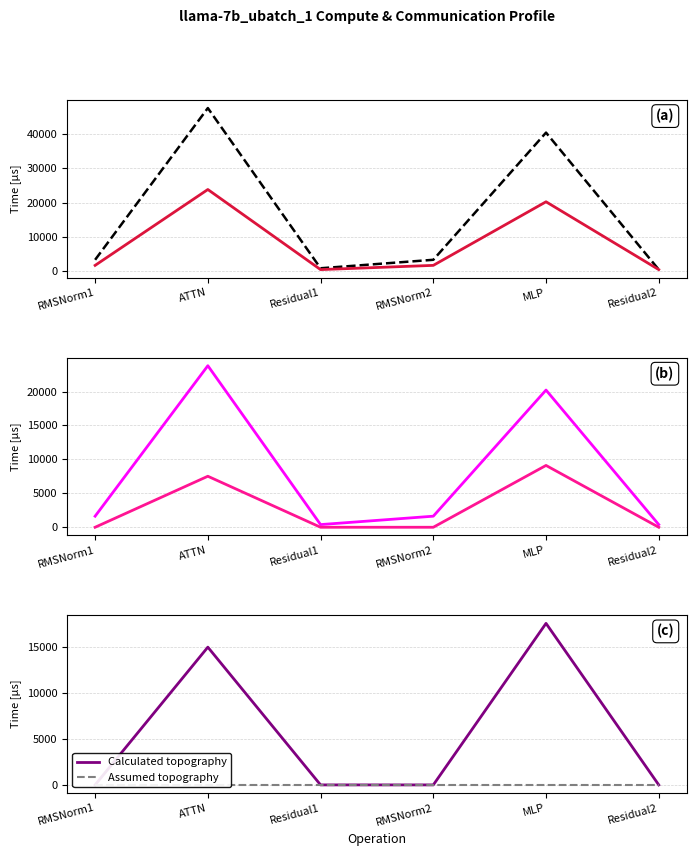

Reading left to right, extract all data points from this chart.

Assumed topography: 0.0	0.0	0.0	0.0	0.0	0.0
Calculated topography: 0.0	14966.6	0.0	0.0	17550.6	0.0